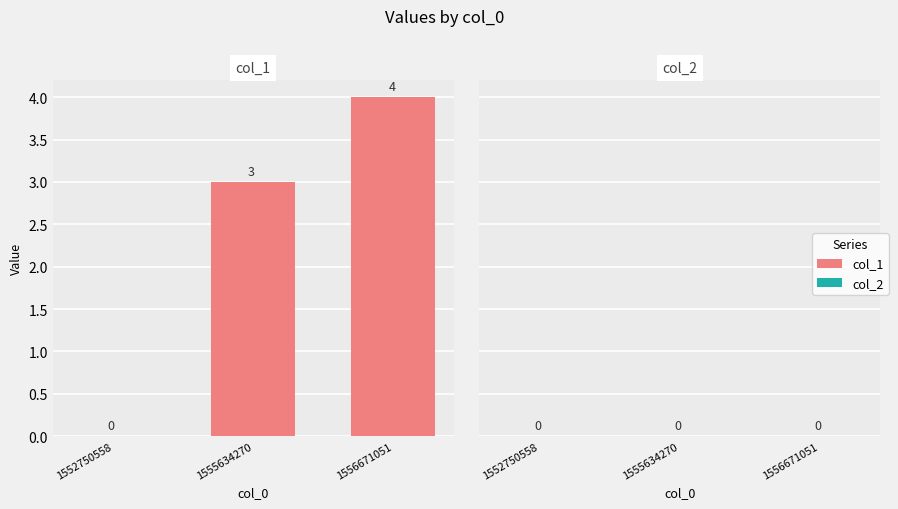

How many categories are shown in the chart?

3